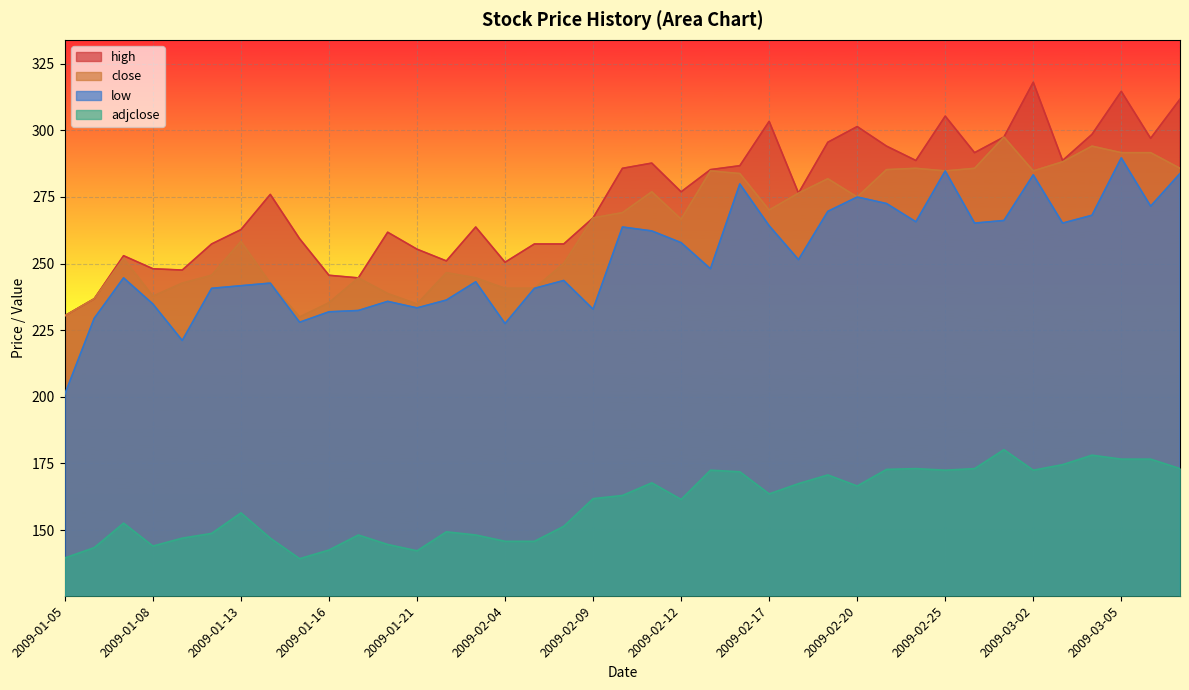

How many interior local peaks does the close series have?

10